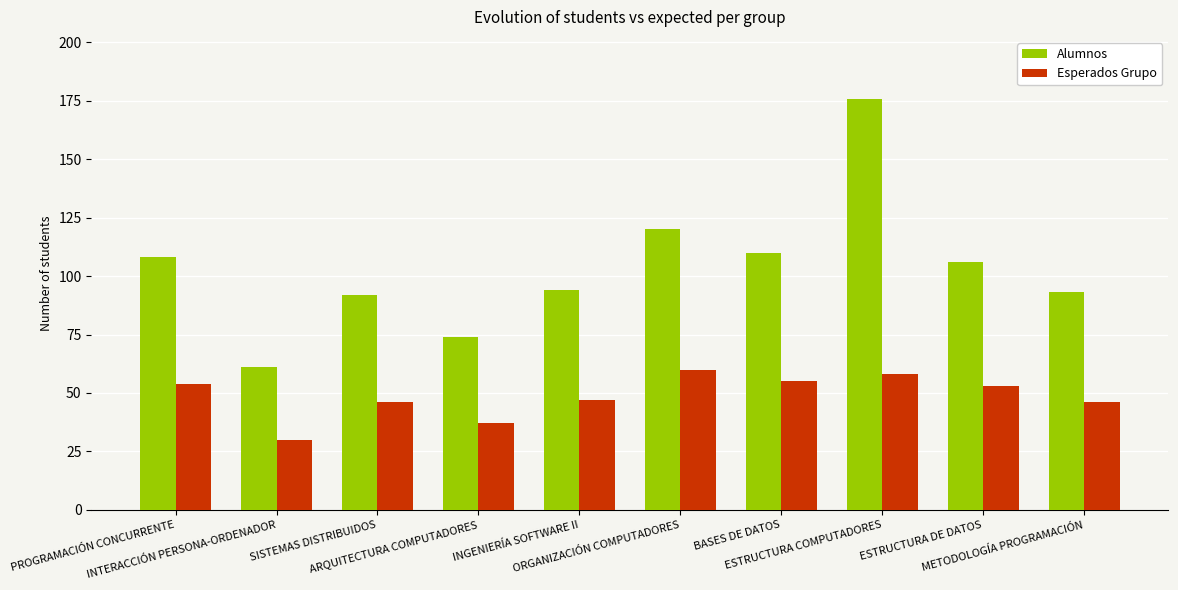

Is it true that Alumnos equals 92 at SISTEMAS DISTRIBUIDOS?

True